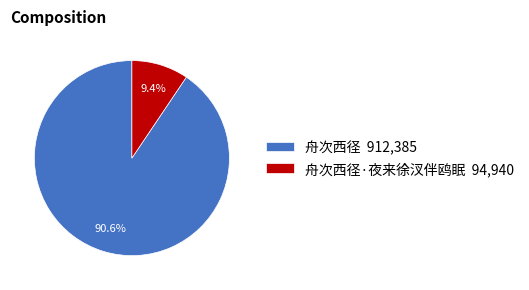

How much of the chart is everything except 舟次西径 912,385?

9.4%